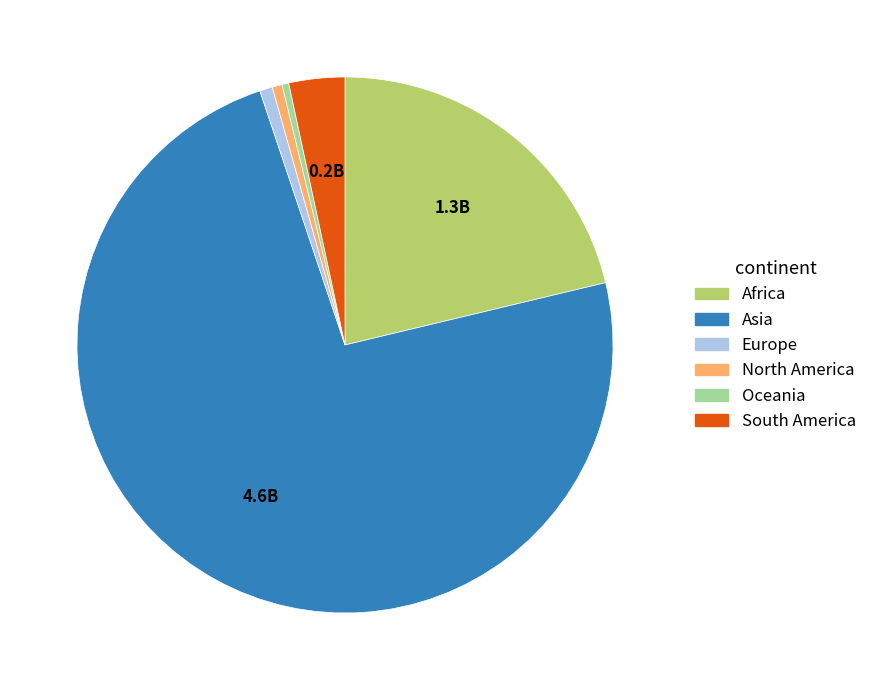

How many segments does this pie chart have?

6